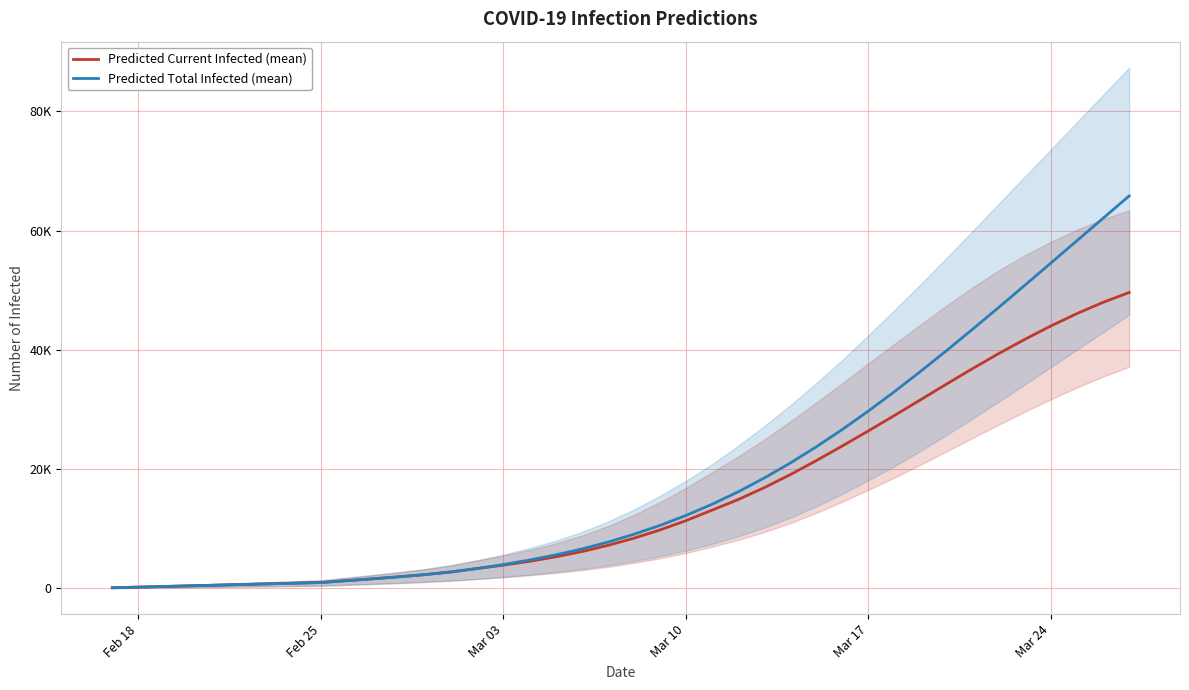

How many lines are shown in the chart?

2